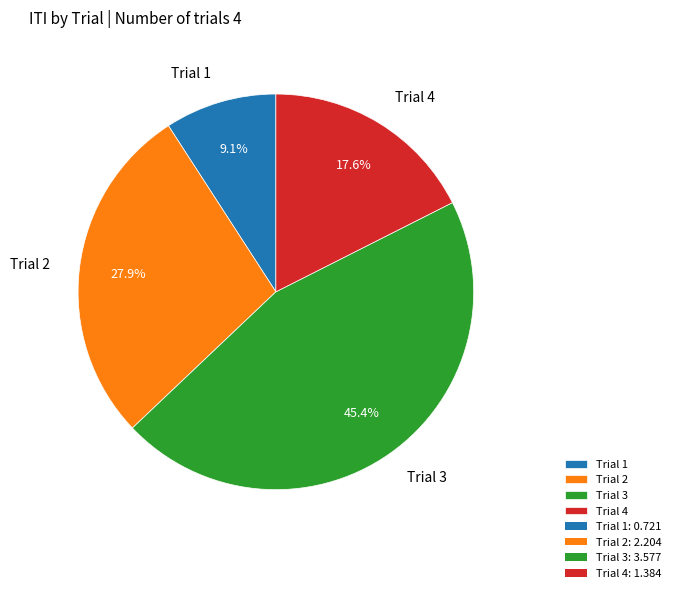

Combined, what portion of the pie is Trial 4 and Trial 2?

45.5%